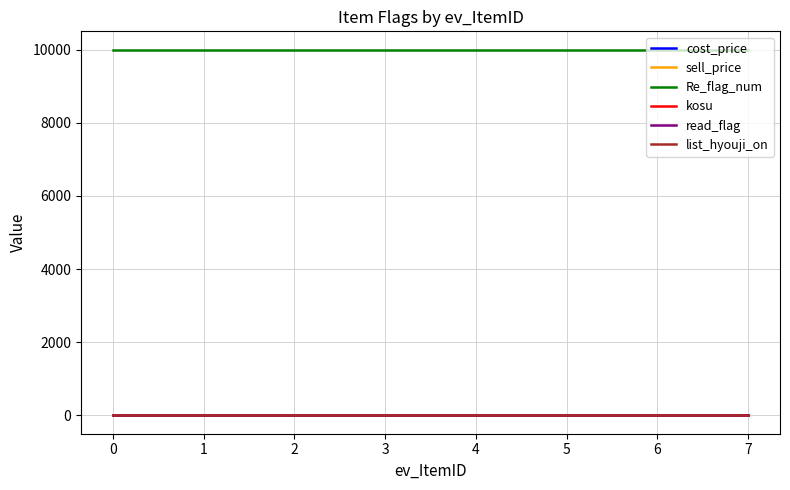

Which has a higher value, 7 or 5?

7